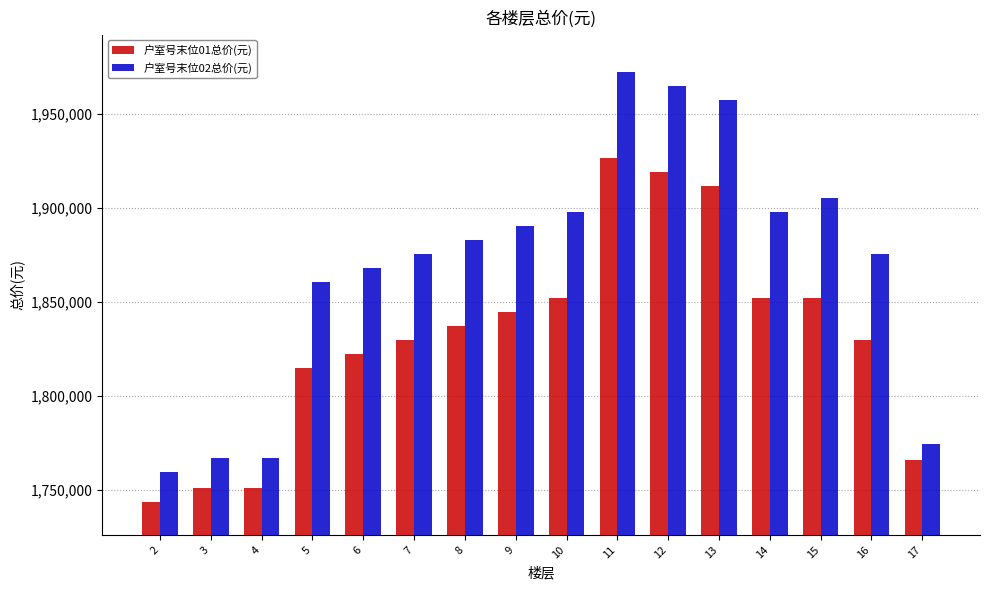

Count the number of categories in the chart.

16